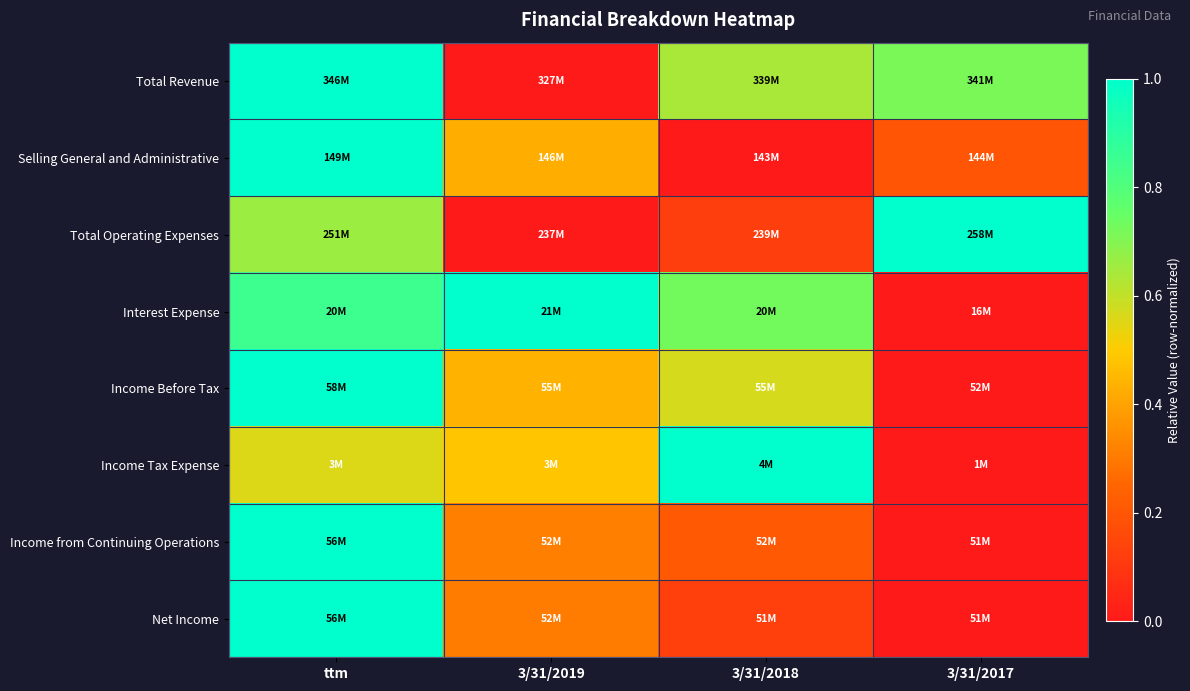

What is the spread (max minus min) of values at 3/31/2019?

1.0